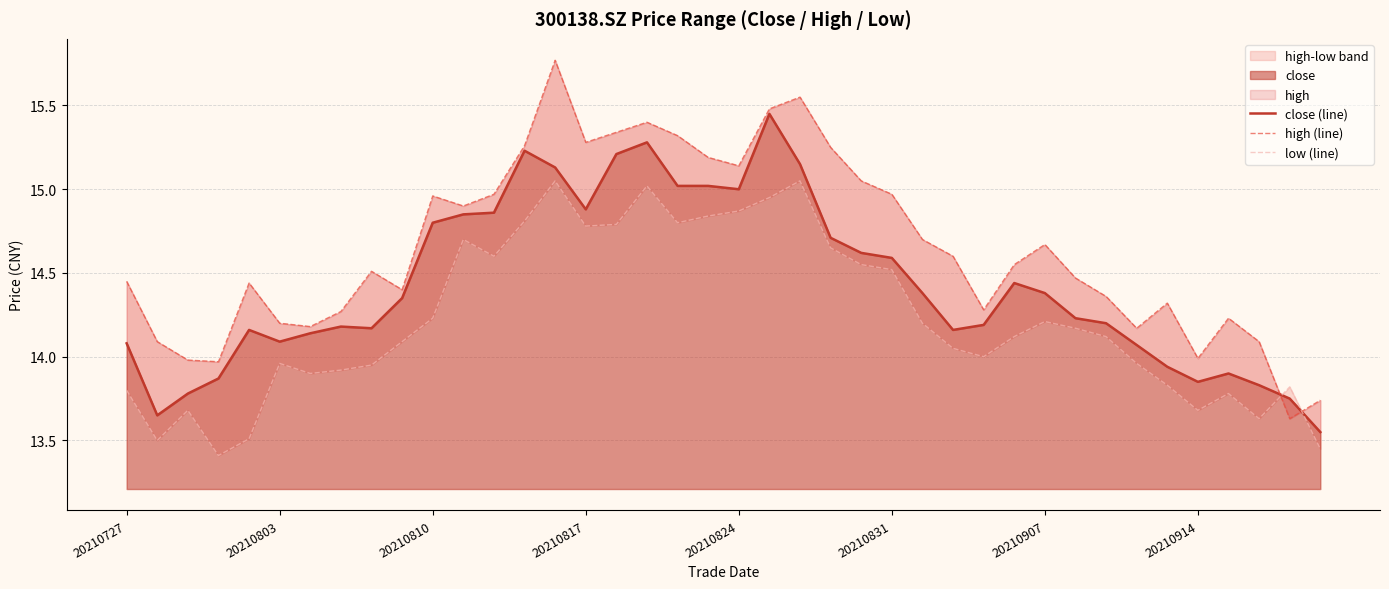

How many times do high (line) and low (line) cross each other?

2